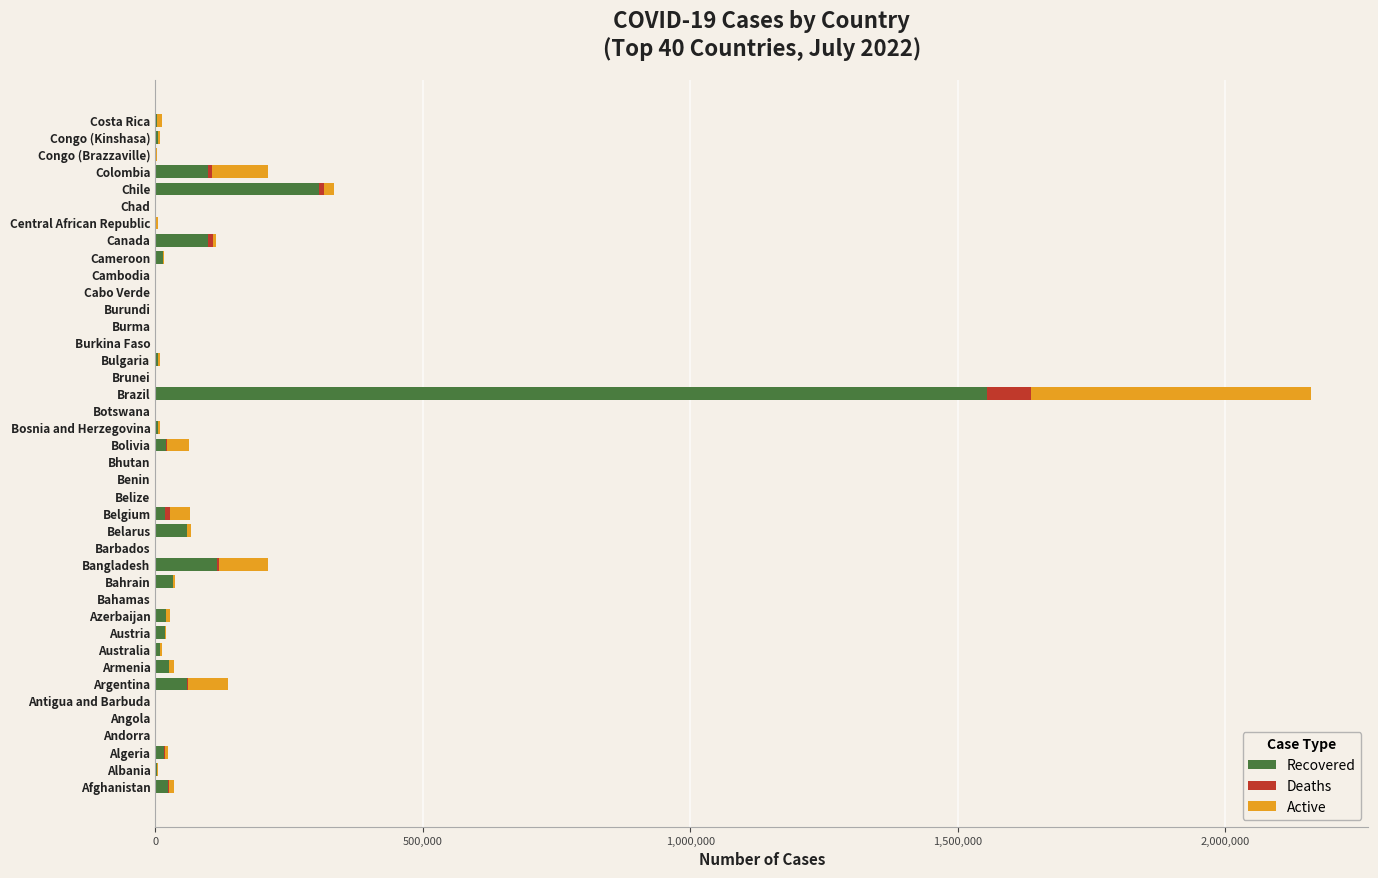

What is the sum of all Recovered values?

2514765